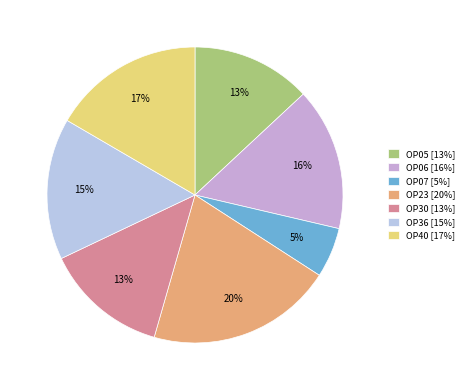

How many segments does this pie chart have?

7